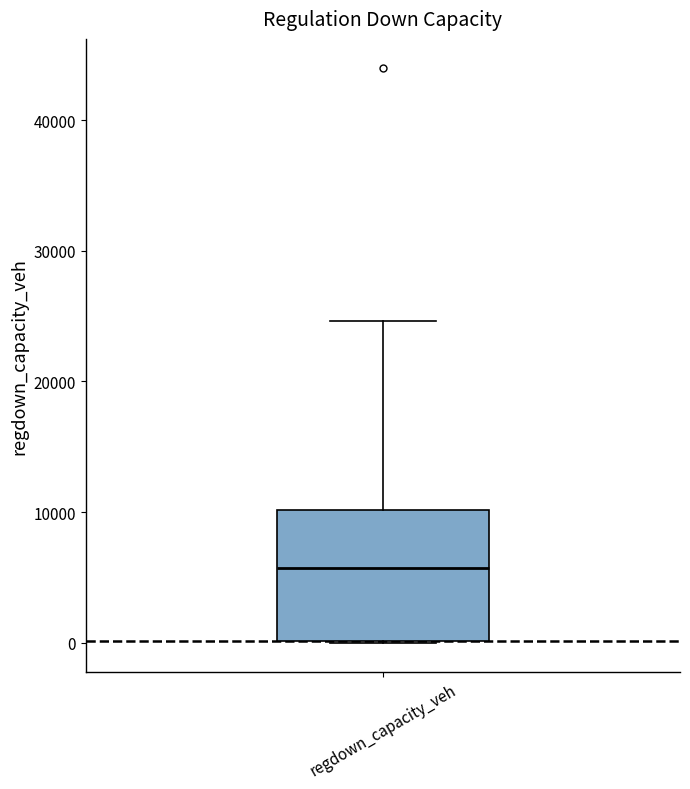

Transcribe this box plot: give where the median line is, the range the box spans, and where the two whiskers end, as read against the y-axis. The values are not printed on the chart, so give them approximately, as read against the axis.

median 6000, box 0 to 10000, whiskers 0 to 25000